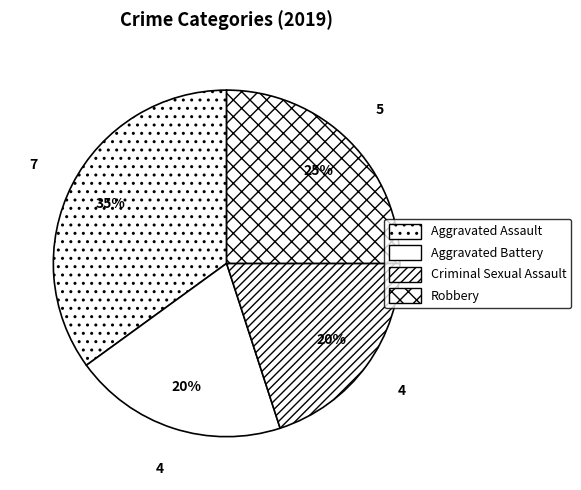

Is the sum of Criminal Sexual Assault and Aggravated Battery greater than half?

No